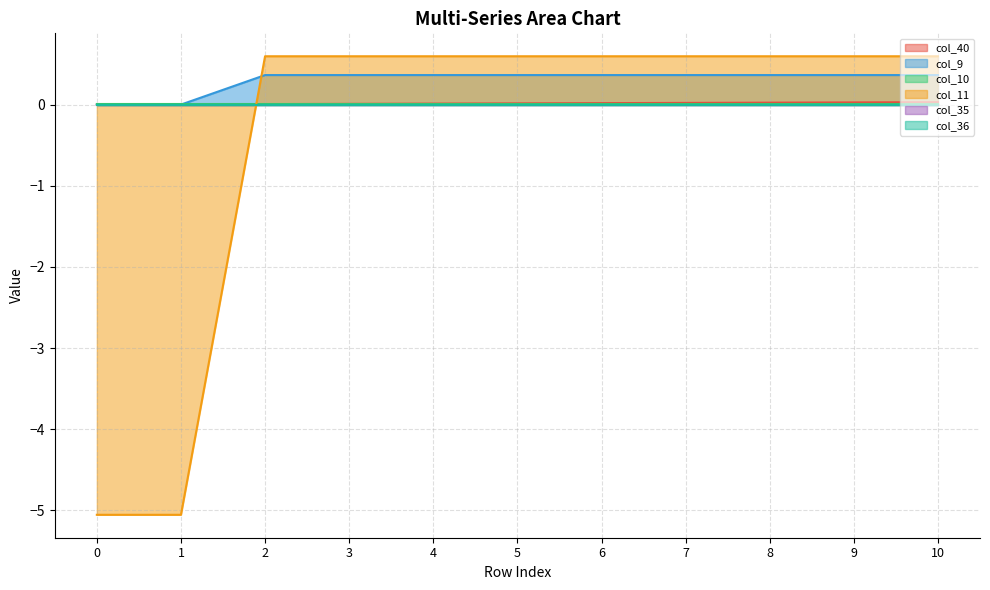

What is the sum of all col_9 values?

3.3